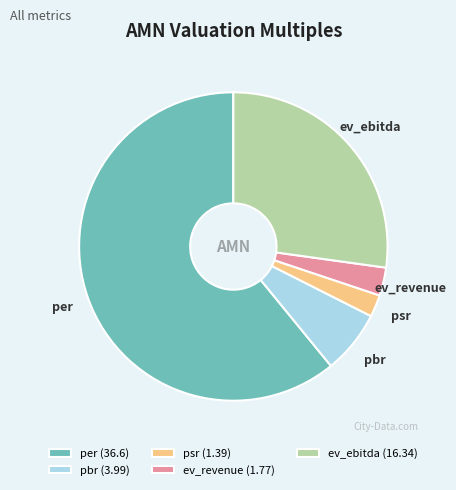

Does any single category account for the majority?

Yes